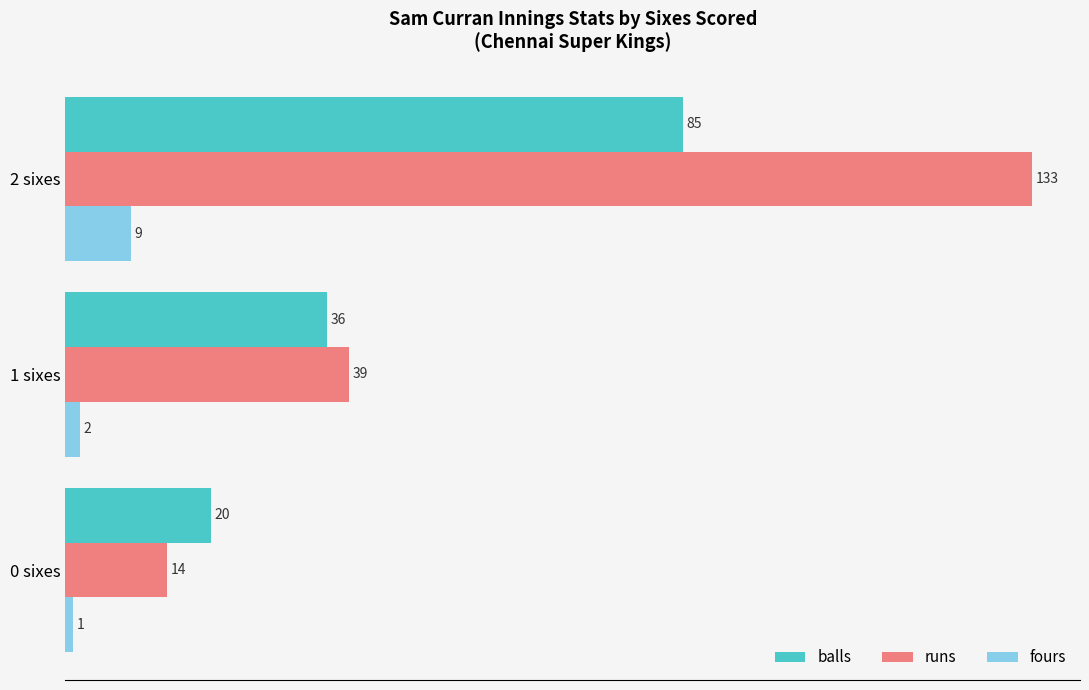

Is it true that balls equals 121 at 2 sixes?

False